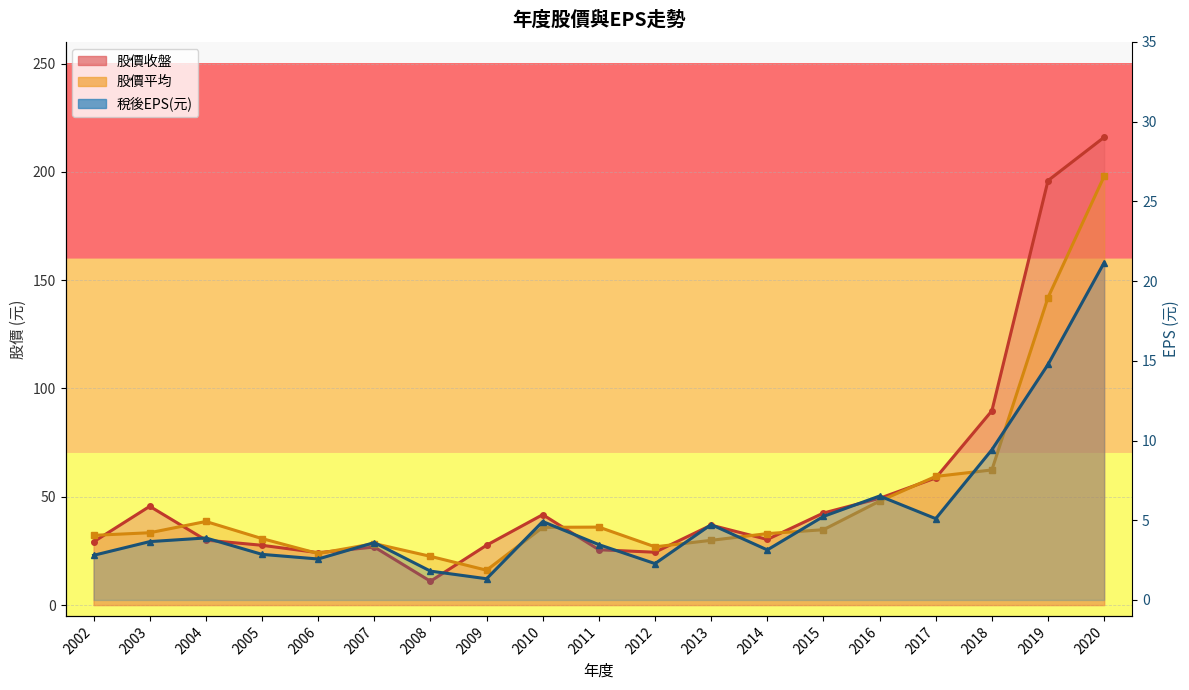

What is the sum of the 稅後EPS(元) values at 2008 and 2007?

5.4